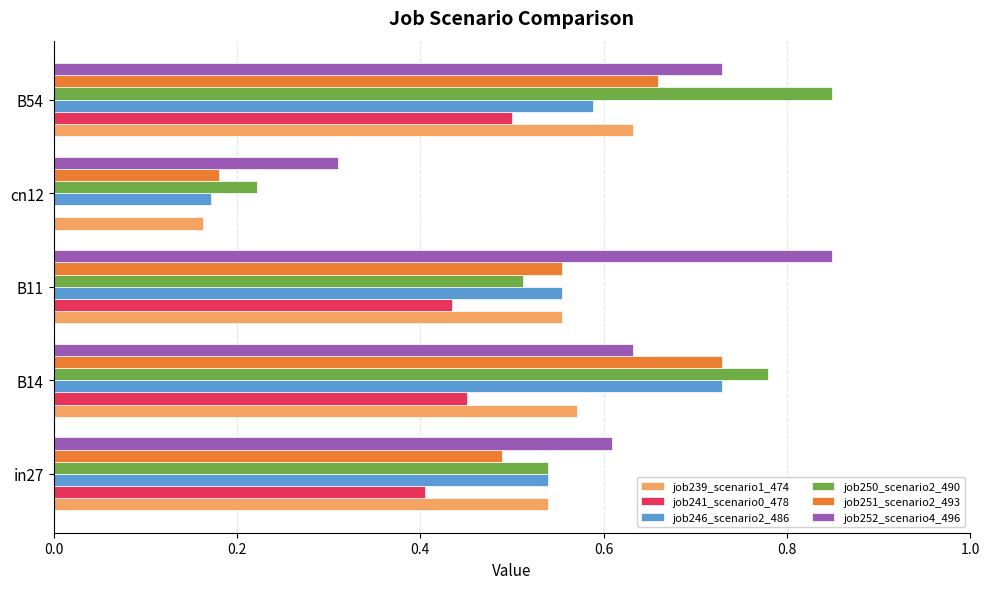

What is the total value across all series at in27?

3.1